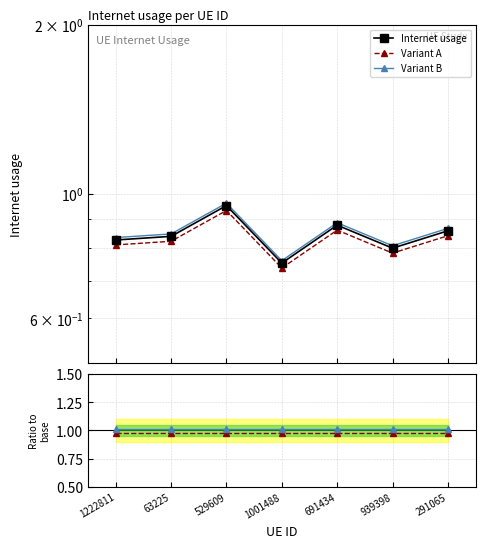

At which category is the sum across all series the highest?

529609